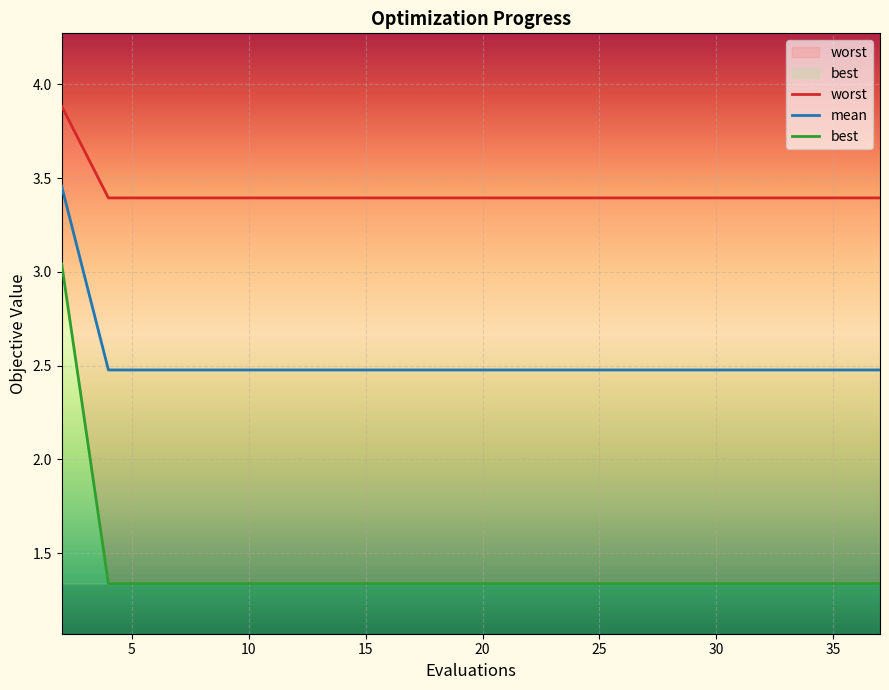

What is the difference between the highest and lowest values at 2?

0.8